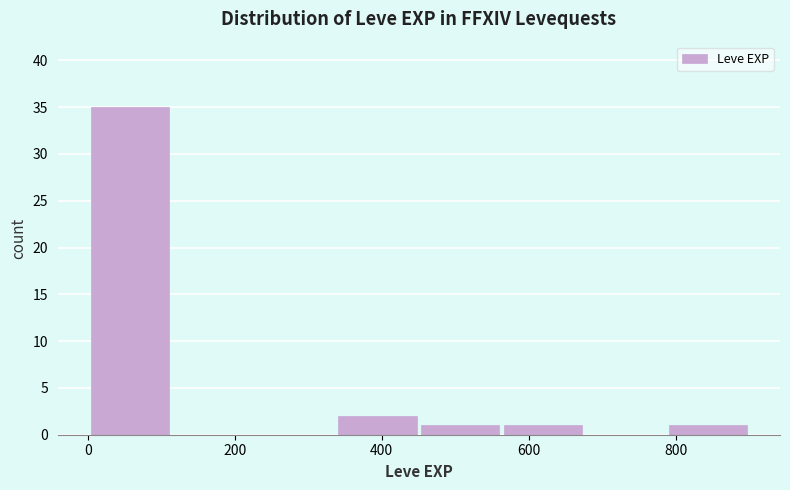

Over which range of the x-axis is the bar tallest?

0 to 120